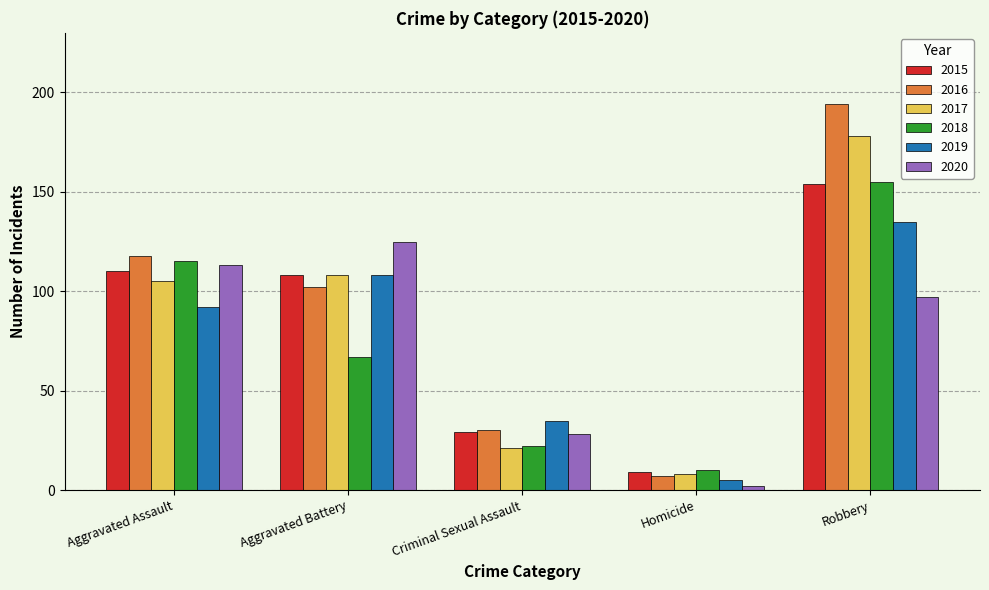

Between Aggravated Battery and Criminal Sexual Assault, which series saw the biggest shift?

2020